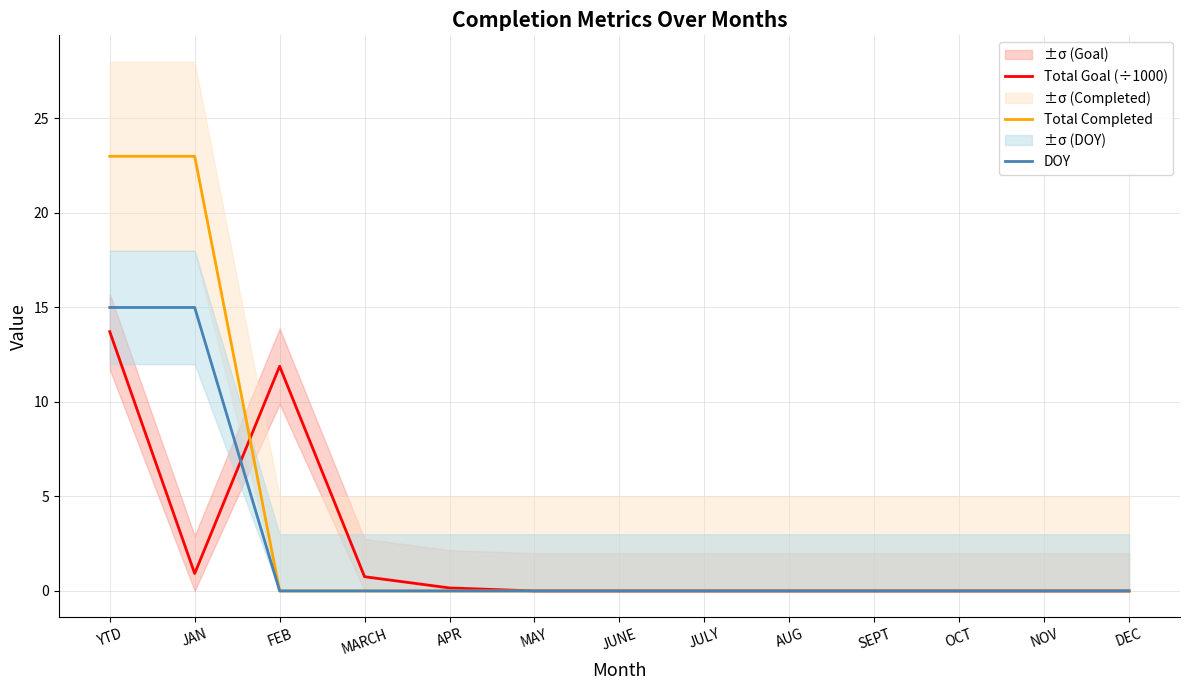

Which series has the largest range (max minus min)?

Total Completed